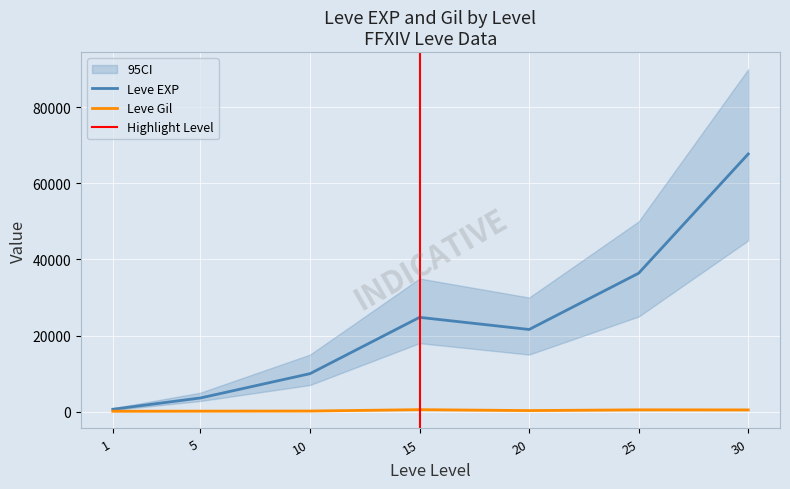

Which series changed the most between 1 and 25?

Leve EXP